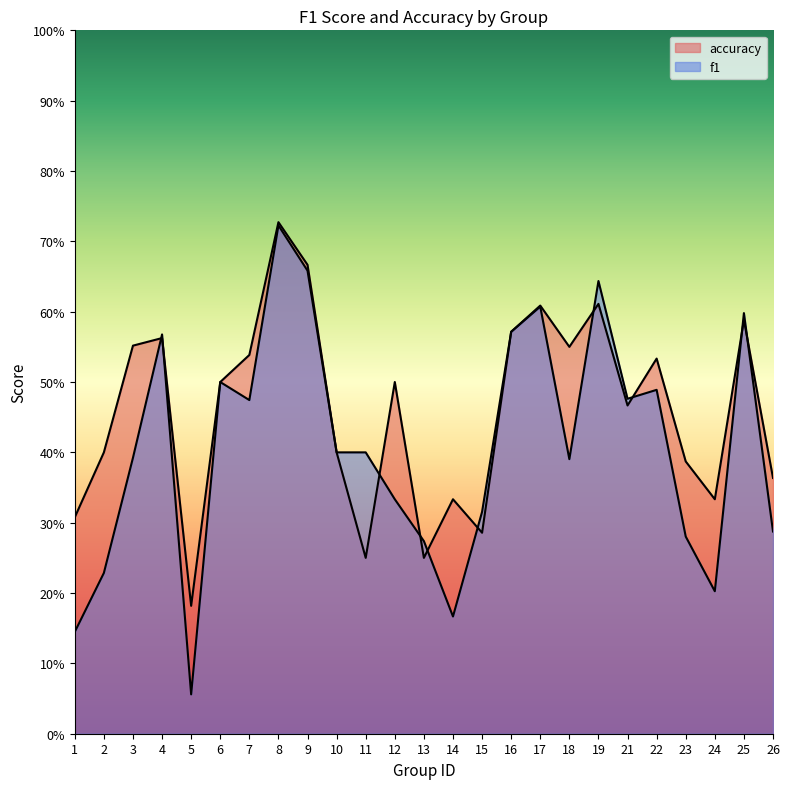

Does the chart display data point markers on the line(s)?

No